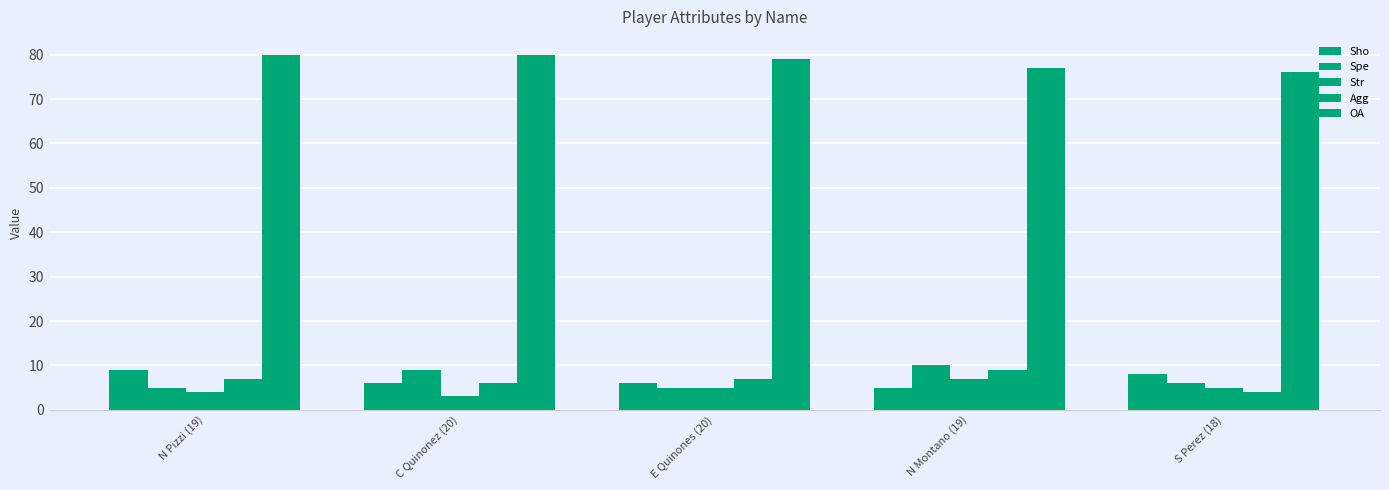

What is the greatest value displayed?

80